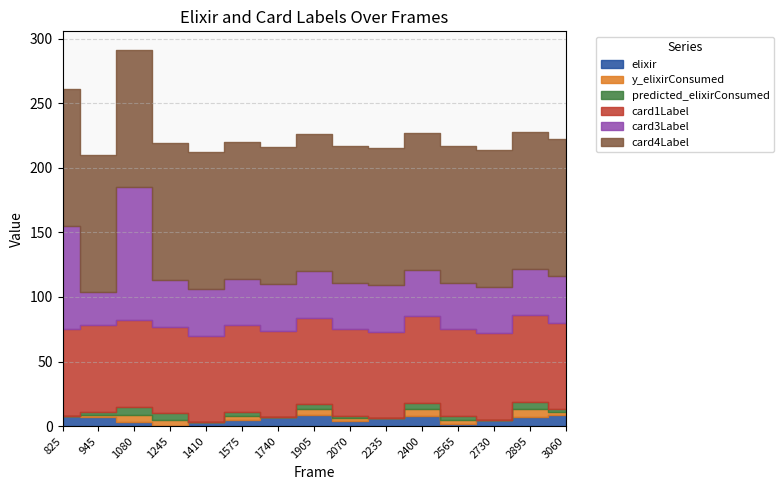

How many lines are shown in the chart?

6